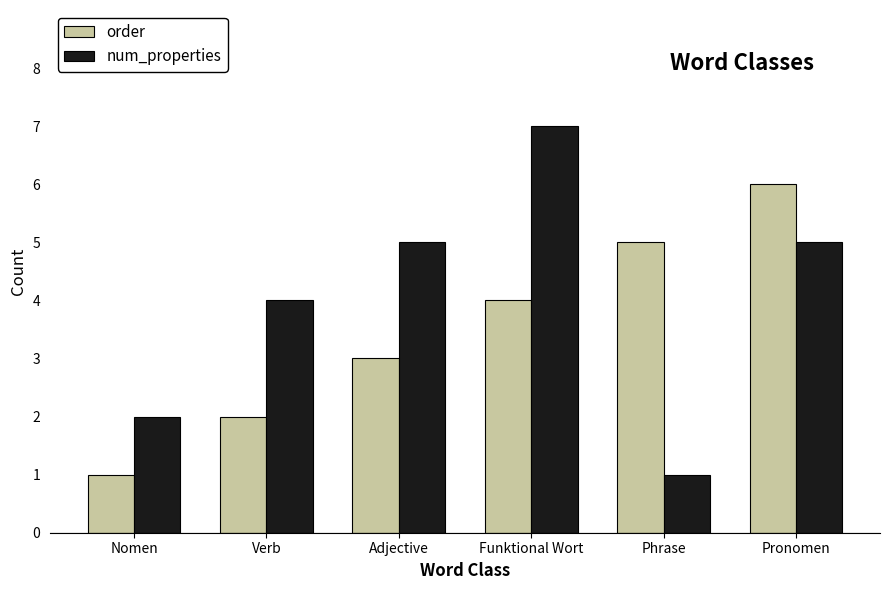

Reading left to right, what are all the values shown in this chart?

order: Nomen=1	Verb=2	Adjective=3	Funktional Wort=4	Phrase=5	Pronomen=6
num_properties: Nomen=2	Verb=4	Adjective=5	Funktional Wort=7	Phrase=1	Pronomen=5